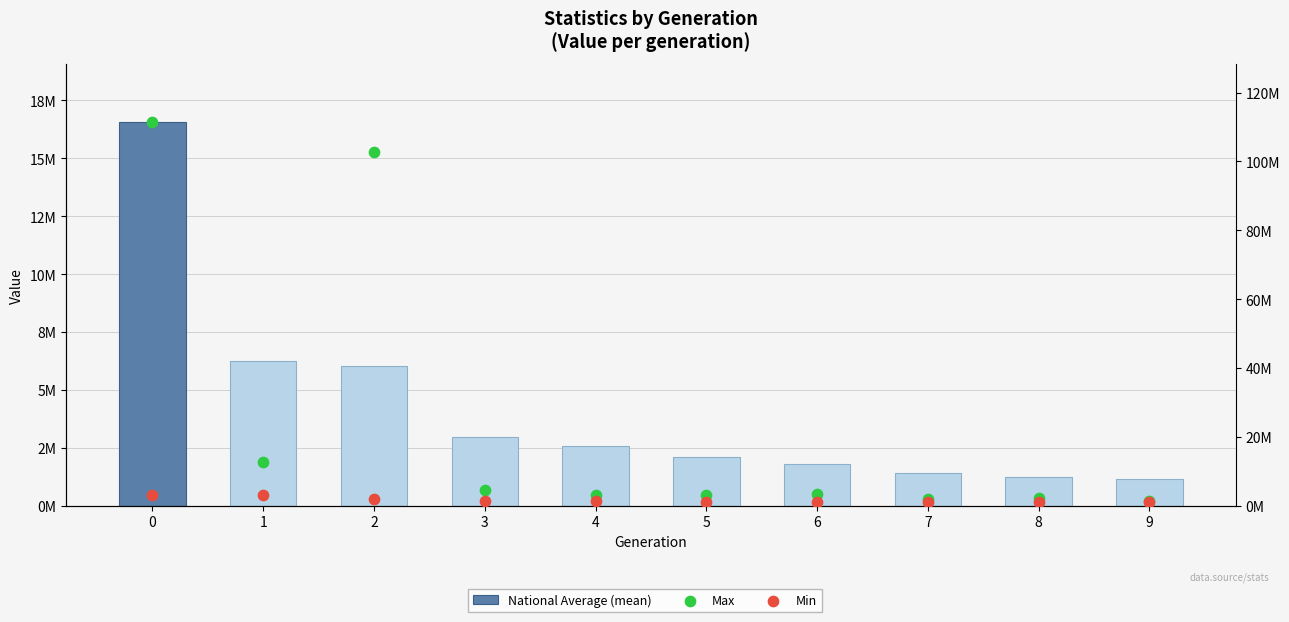

What are all the series names shown in the legend?

mean, max_value, min_value